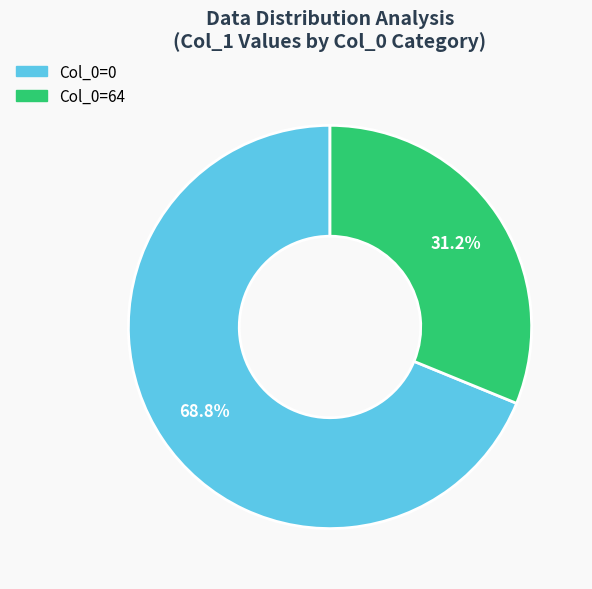

Is there a majority slice in this chart?

Yes